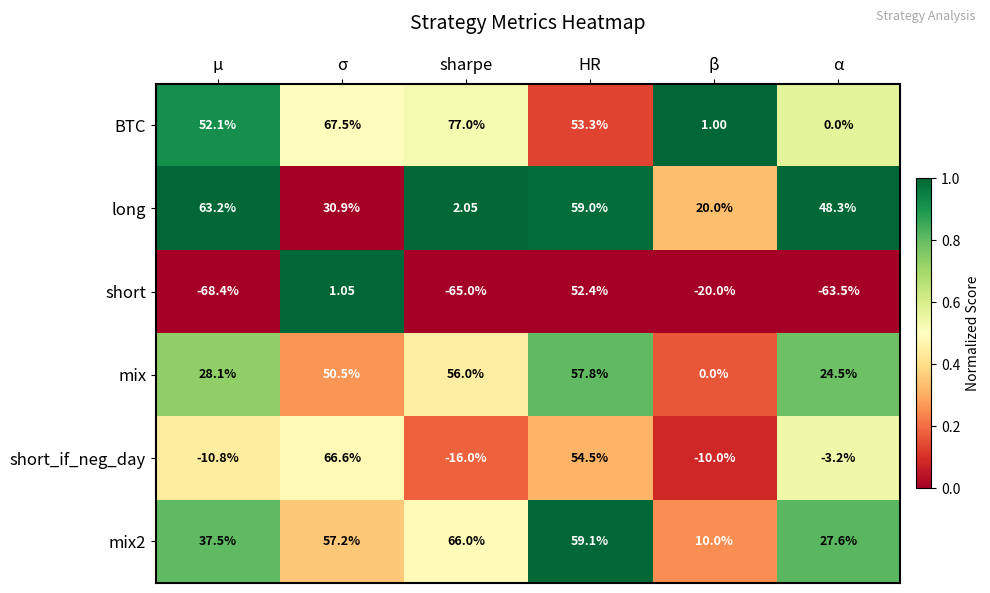

What is the difference between the highest and lowest values at β?

40.0